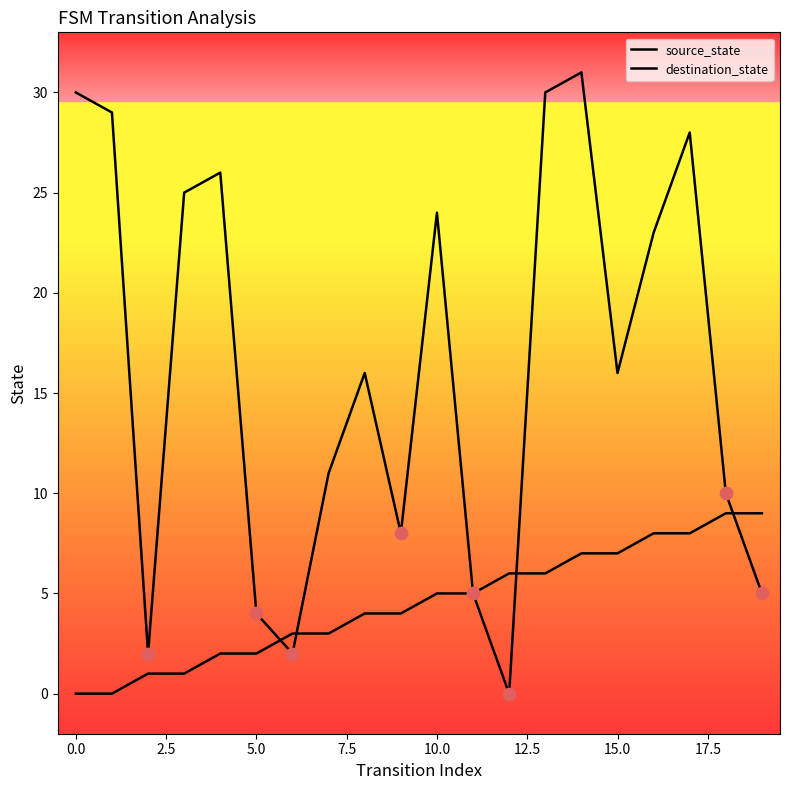

At how many categories does at least one series exceed 6?

15